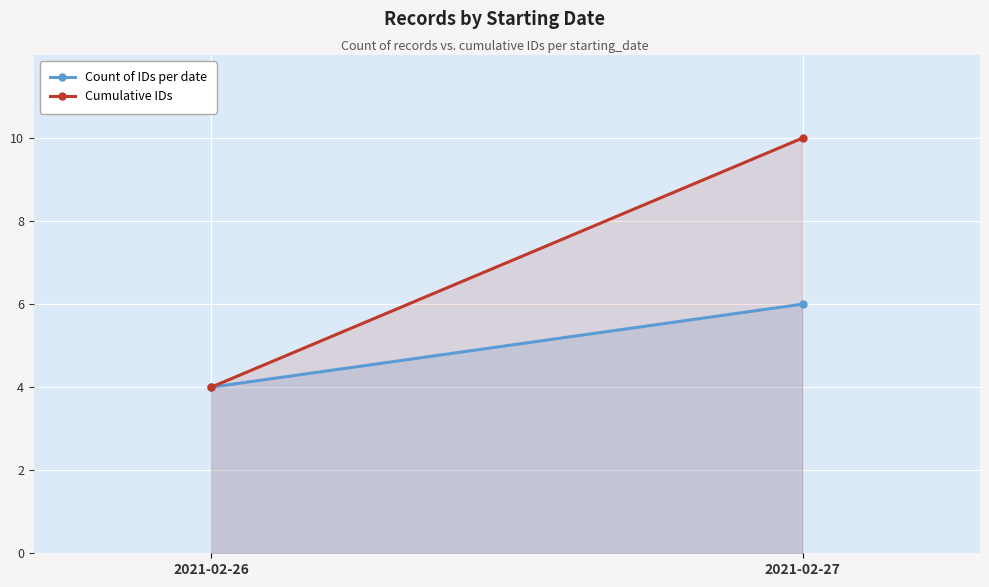

Rank the series by their maximum value, from highest to lowest.

Cumulative IDs, Count of IDs per date